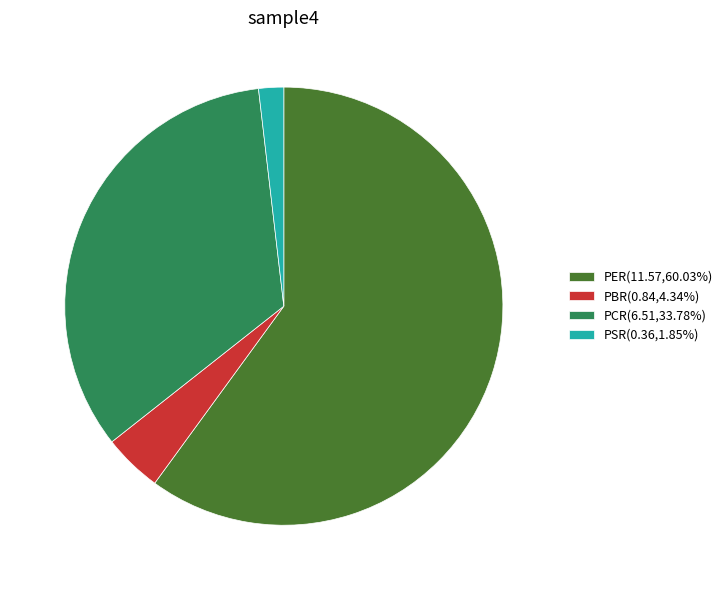

Which category has the smallest portion of the pie?

PSR